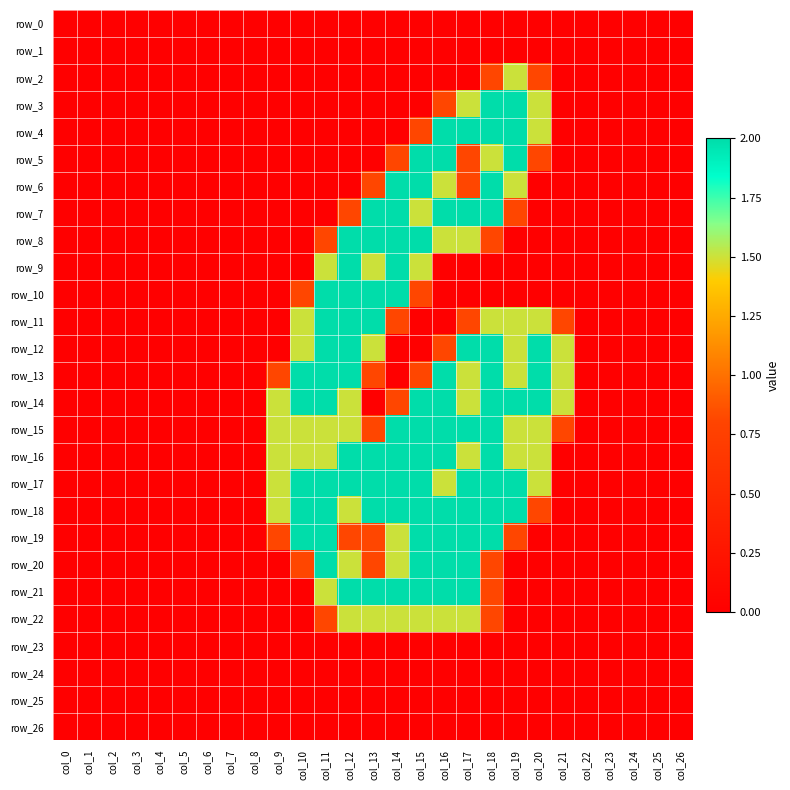

How many values in the row_10 series exceed 0?

6